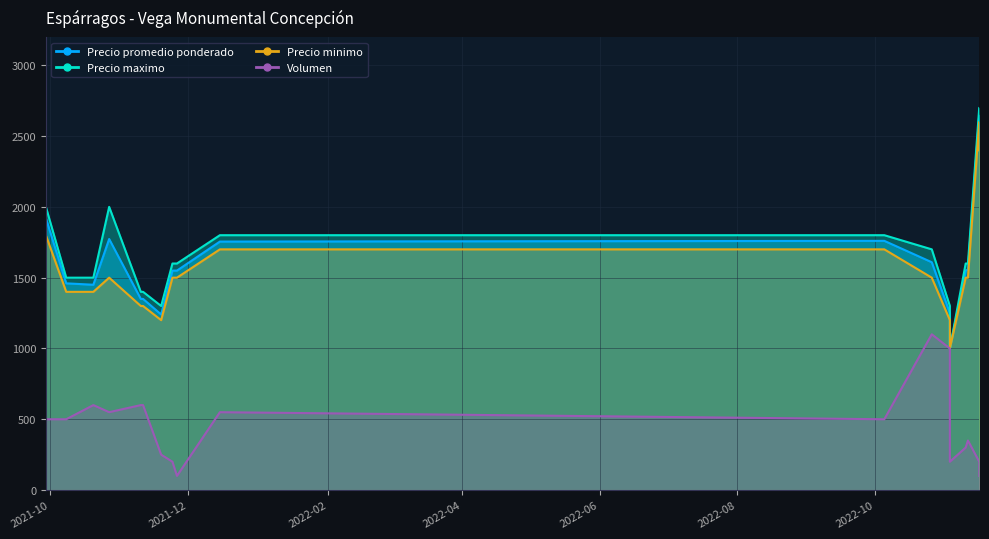

The Precio maximo series shows 1400 at 14. True or false?

True